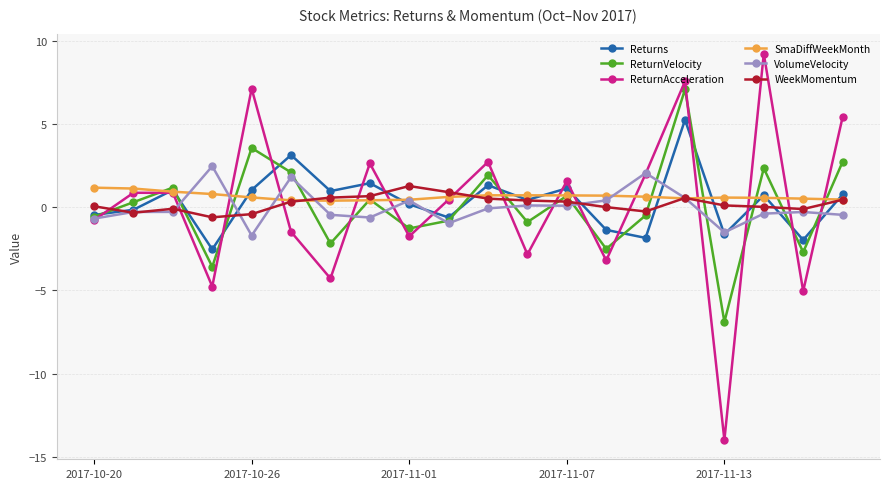

After their last crossing, which series has the higher values: ReturnAcceleration or SmaDiffWeekMonth?

ReturnAcceleration